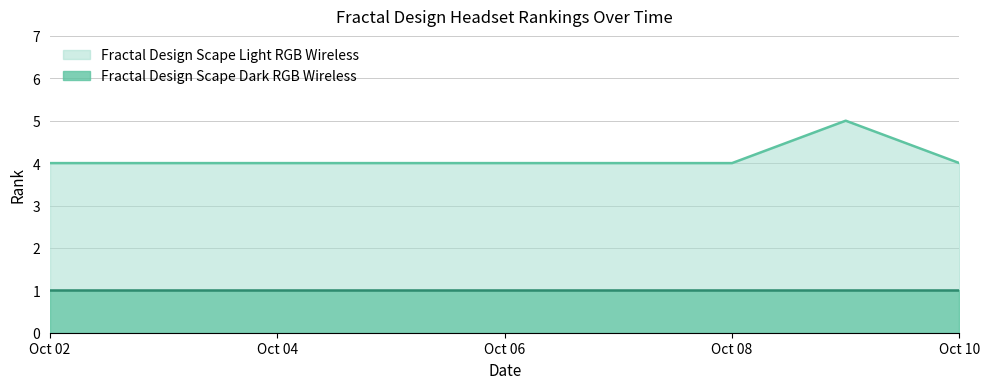

The Fractal Design Scape Dark RGB Wireless series shows 1 at Oct 10. True or false?

True